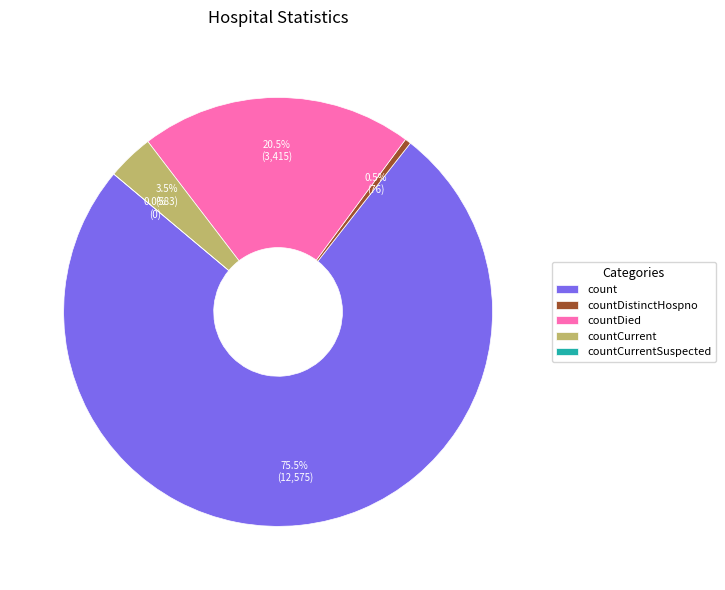

Rank the categories by value from lowest to highest.

countCurrentSuspected, countDistinctHospno, countCurrent, countDied, count